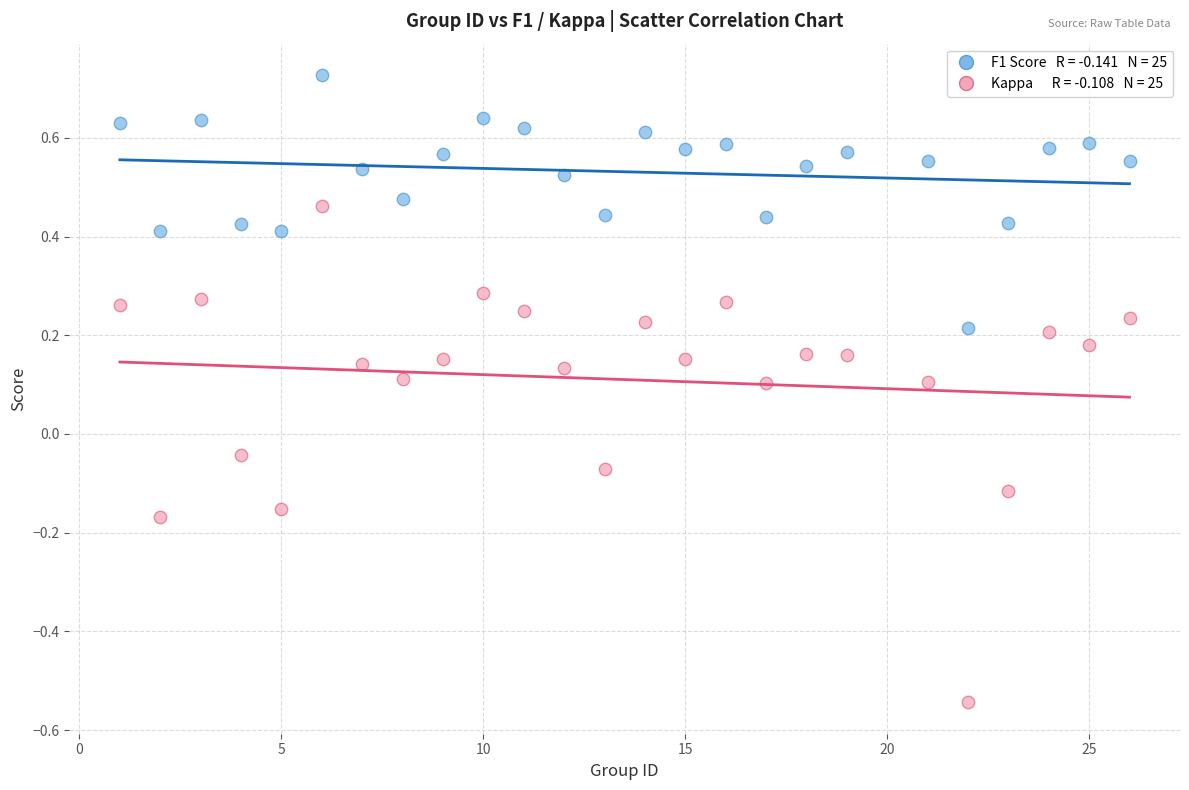

Across all data points, what is the range of X values (max minus min)?

25.0